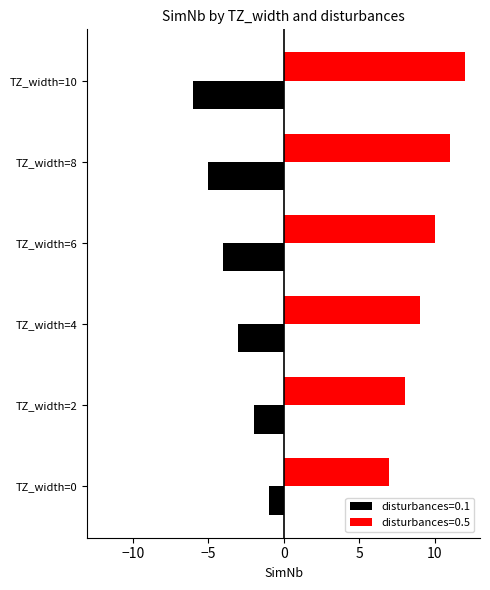

Reading right to left, what are all the values shown in this chart?

disturbances=0.1: -6	-5	-4	-3	-2	-1
disturbances=0.5: 12	11	10	9	8	7